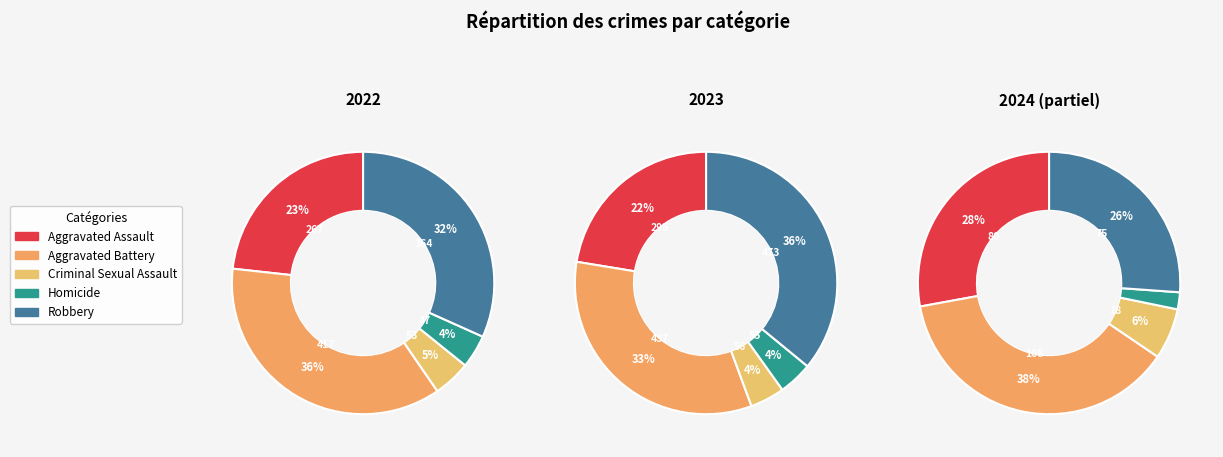

Do Homicide and Robbery together represent more than half of the pie?

No